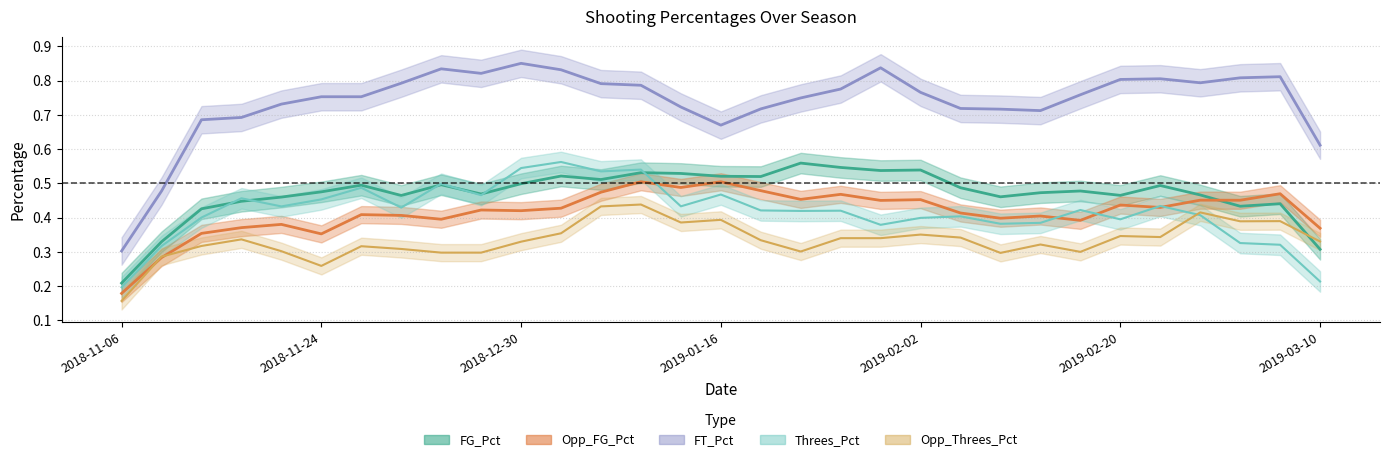

How many lines are shown in the chart?

5